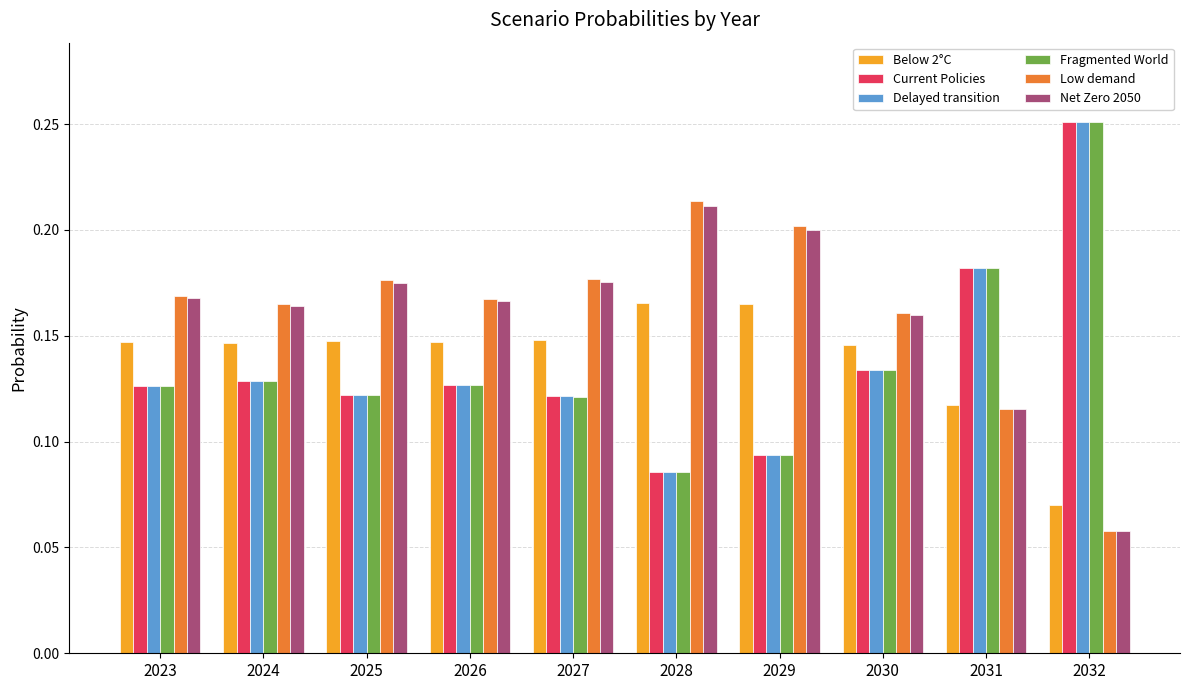

What is the sum of all Below 2°C values?

1.4